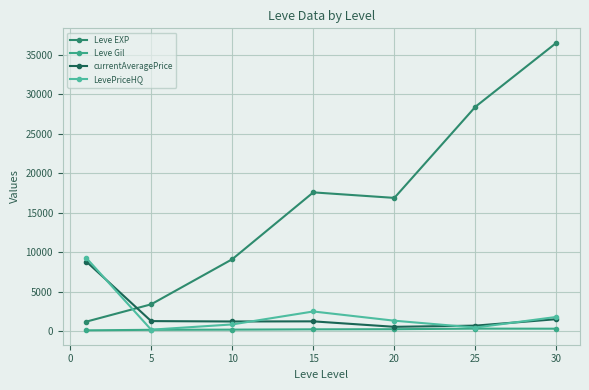

After their last crossing, which series has the higher values: LevePriceHQ or Leve EXP?

Leve EXP